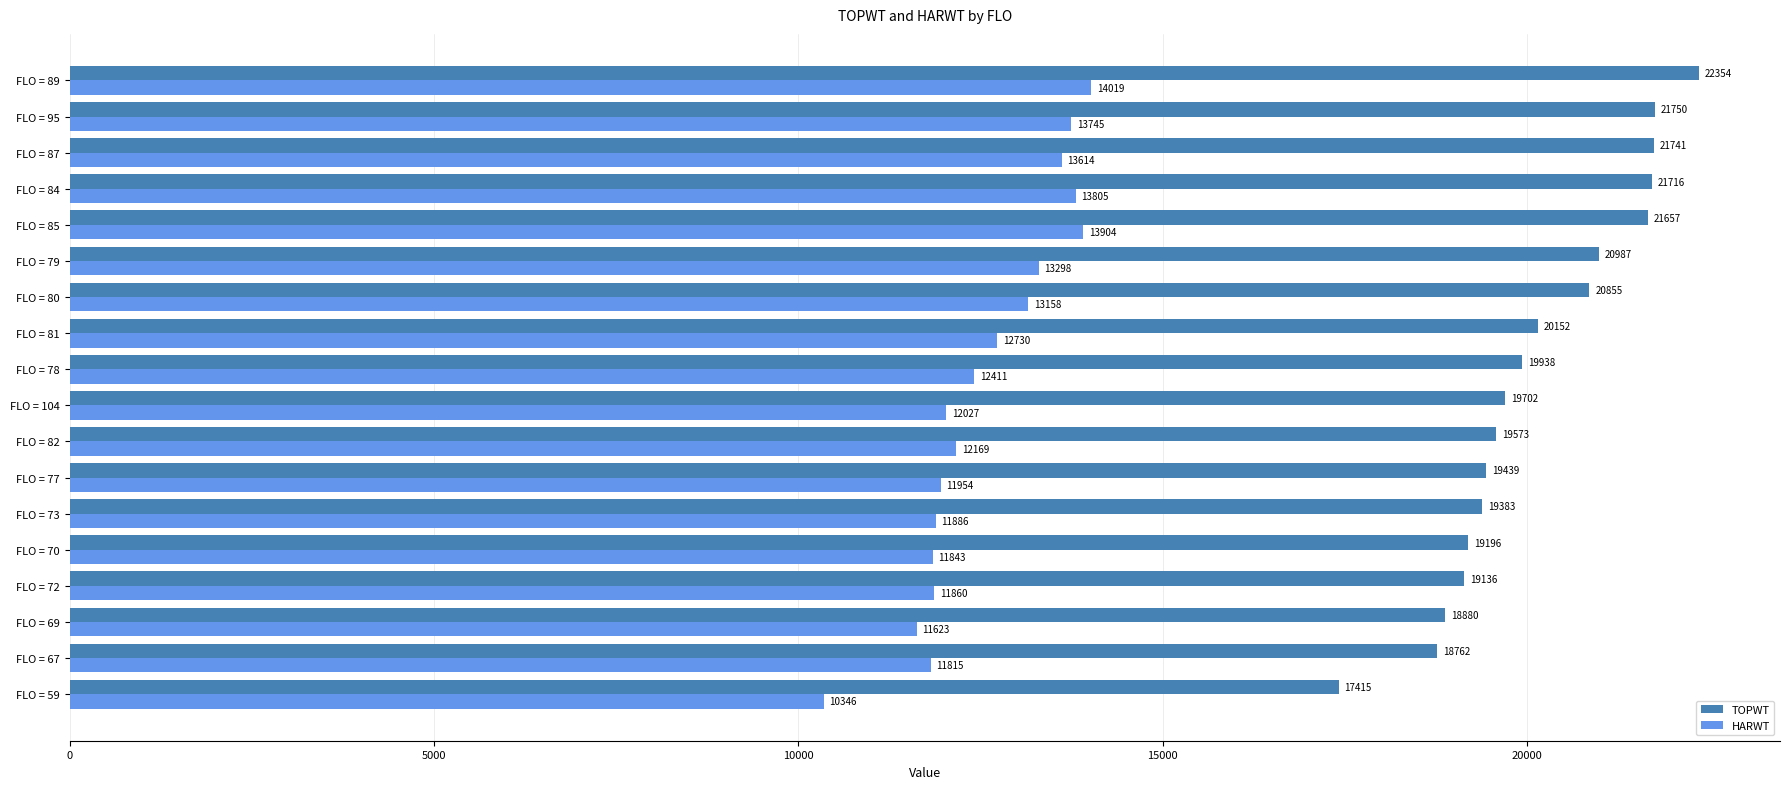

At how many categories does at least one series exceed 21155?

5